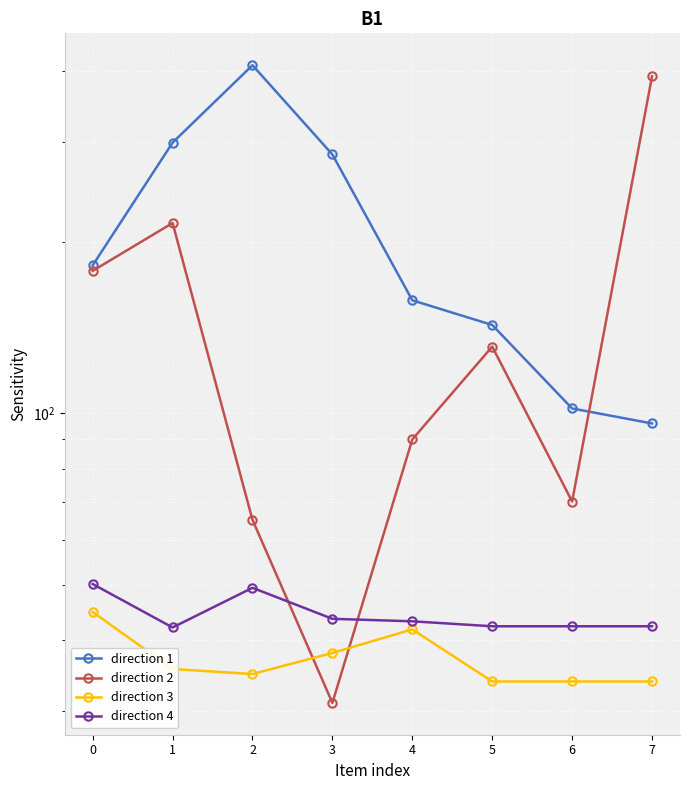

List the labels in order of direction 3 value, smallest first.

5, 6, 7, 2, 1, 3, 4, 0